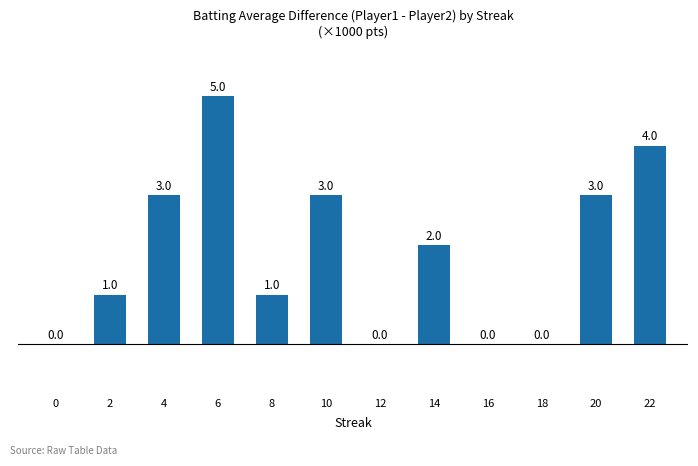

How many values are between 0 and 3?

10